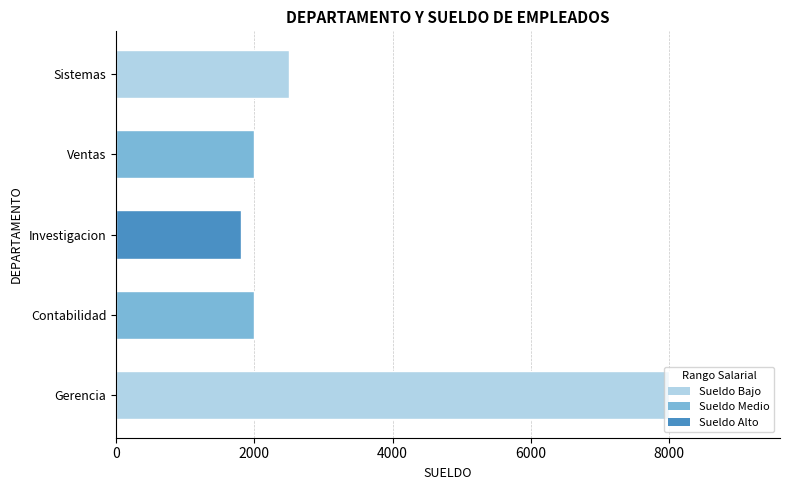

How many data points does each series have?

5